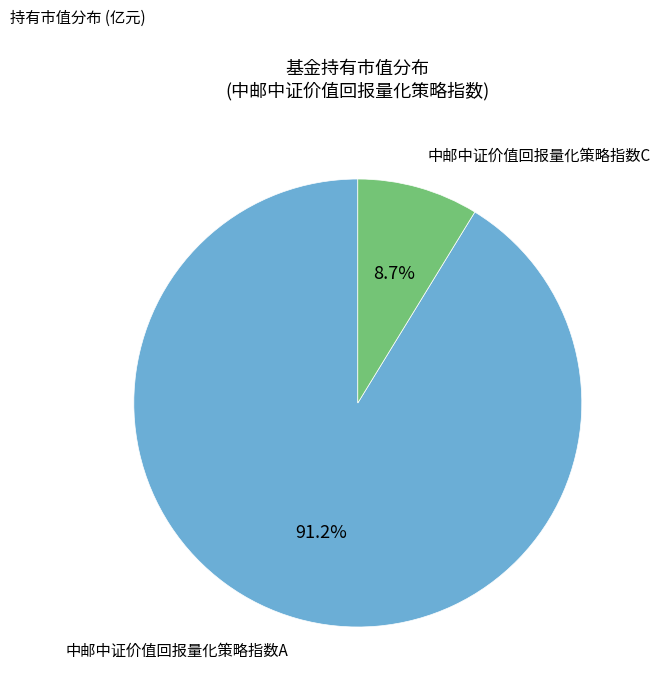

How many slices are in this pie chart?

2